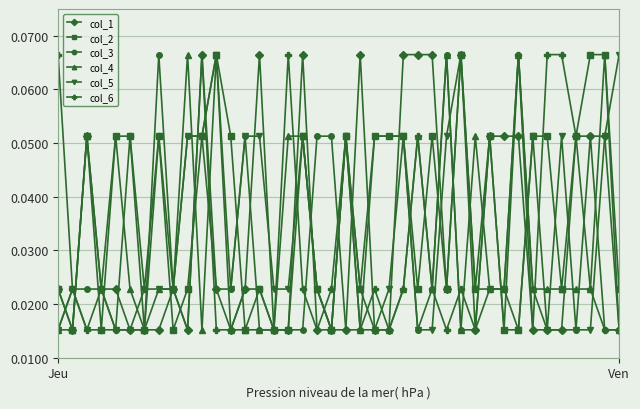

How many col_2 values are between 0 and 1?

40